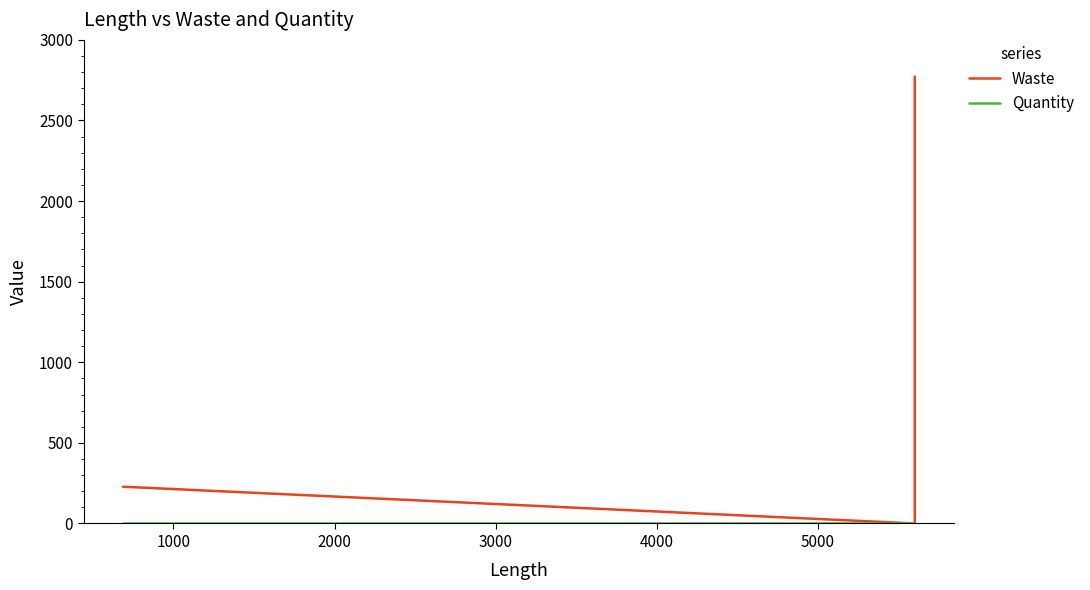

List the series in order of their peak value, highest first.

Waste, Quantity